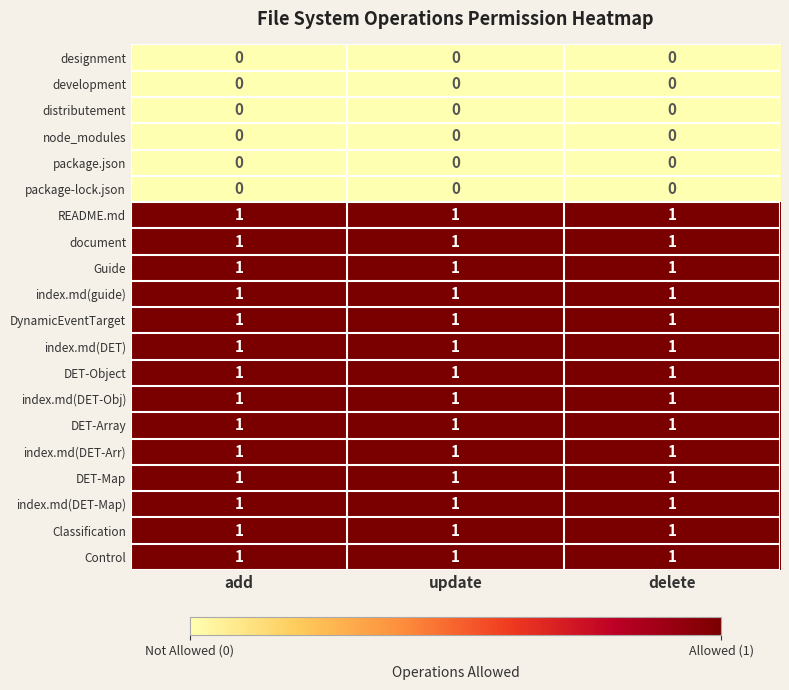

What is the sum of all README.md values?

3